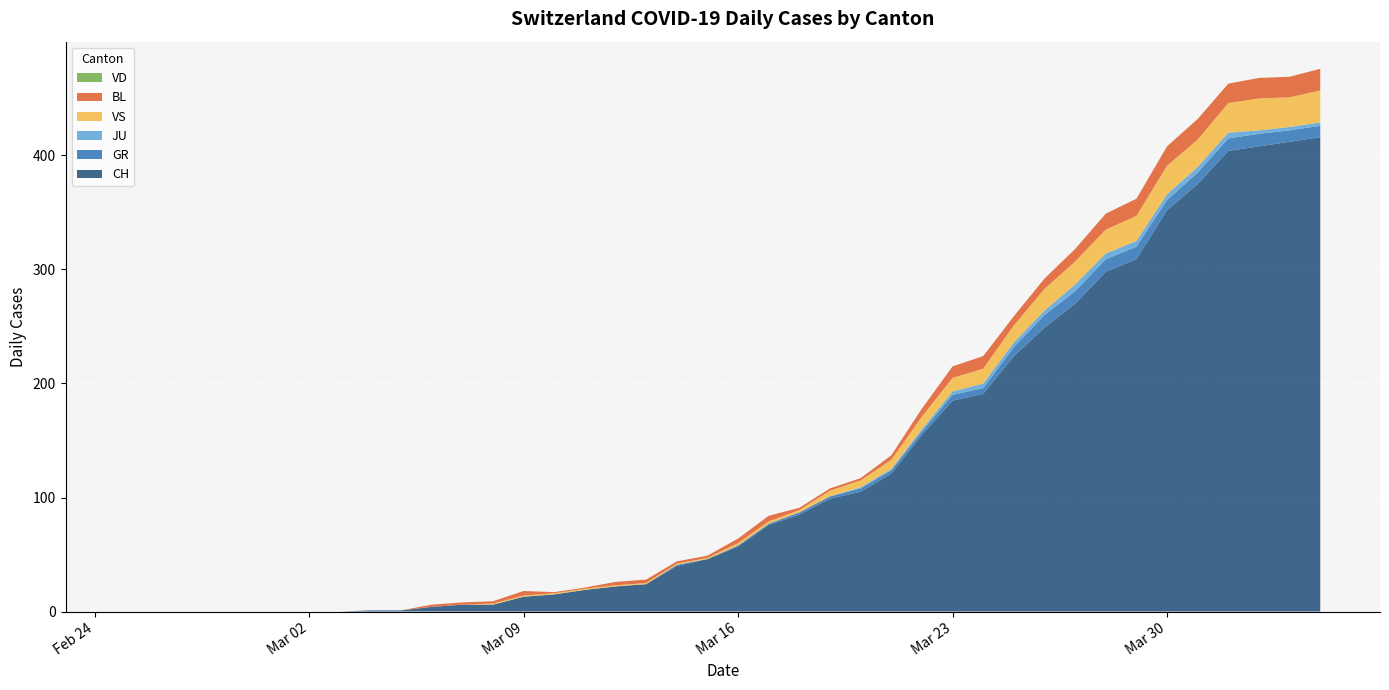

Reading right to left, what are all the values shown in this chart?

CH: 416	412	408	404	375	352	309	298	270	249	224	191	185	155	121	105	99	85	76	57	46	40	24	22	19	15	13	6	6	4	1	1	0	0	0	0	0	0	0	0
GR: 10	10	11	11	10	9	11	11	11	11	8	5	5	3	3	3	2	2	1	1	0	1	0	0	0	0	0	0	0	0	0	0	0	0	0	0	0	0	0	0
JU: 3	3	3	5	5	5	5	5	6	4	4	4	3	2	1	1	0	0	0	0	0	0	0	0	0	0	0	0	0	0	0	0	0	0	0	0	0	0	0	0
VS: 28	26	28	26	24	25	22	21	20	19	15	13	12	11	8	6	5	2	2	2	1	1	1	1	1	1	1	1	0	0	0	0	0	0	0	0	0	0	0	0
BL: 19	18	18	17	18	17	15	14	11	9	8	11	10	7	4	2	2	2	5	4	2	2	3	3	1	1	4	2	2	2	0	0	0	0	0	0	0	0	0	0
VD: 0	0	0	0	0	0	0	0	0	0	0	0	0	0	0	0	0	0	0	0	0	0	0	0	0	0	0	0	0	0	0	0	0	0	0	0	0	0	0	0